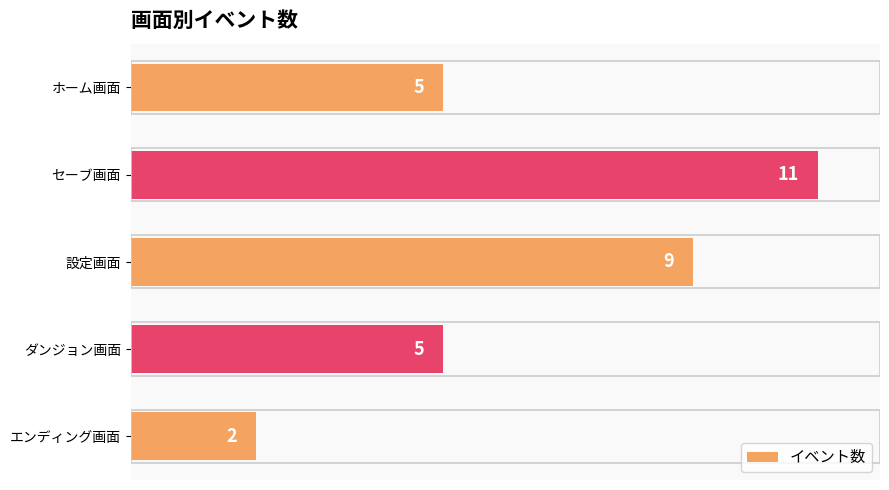

How many series are shown in this chart?

1